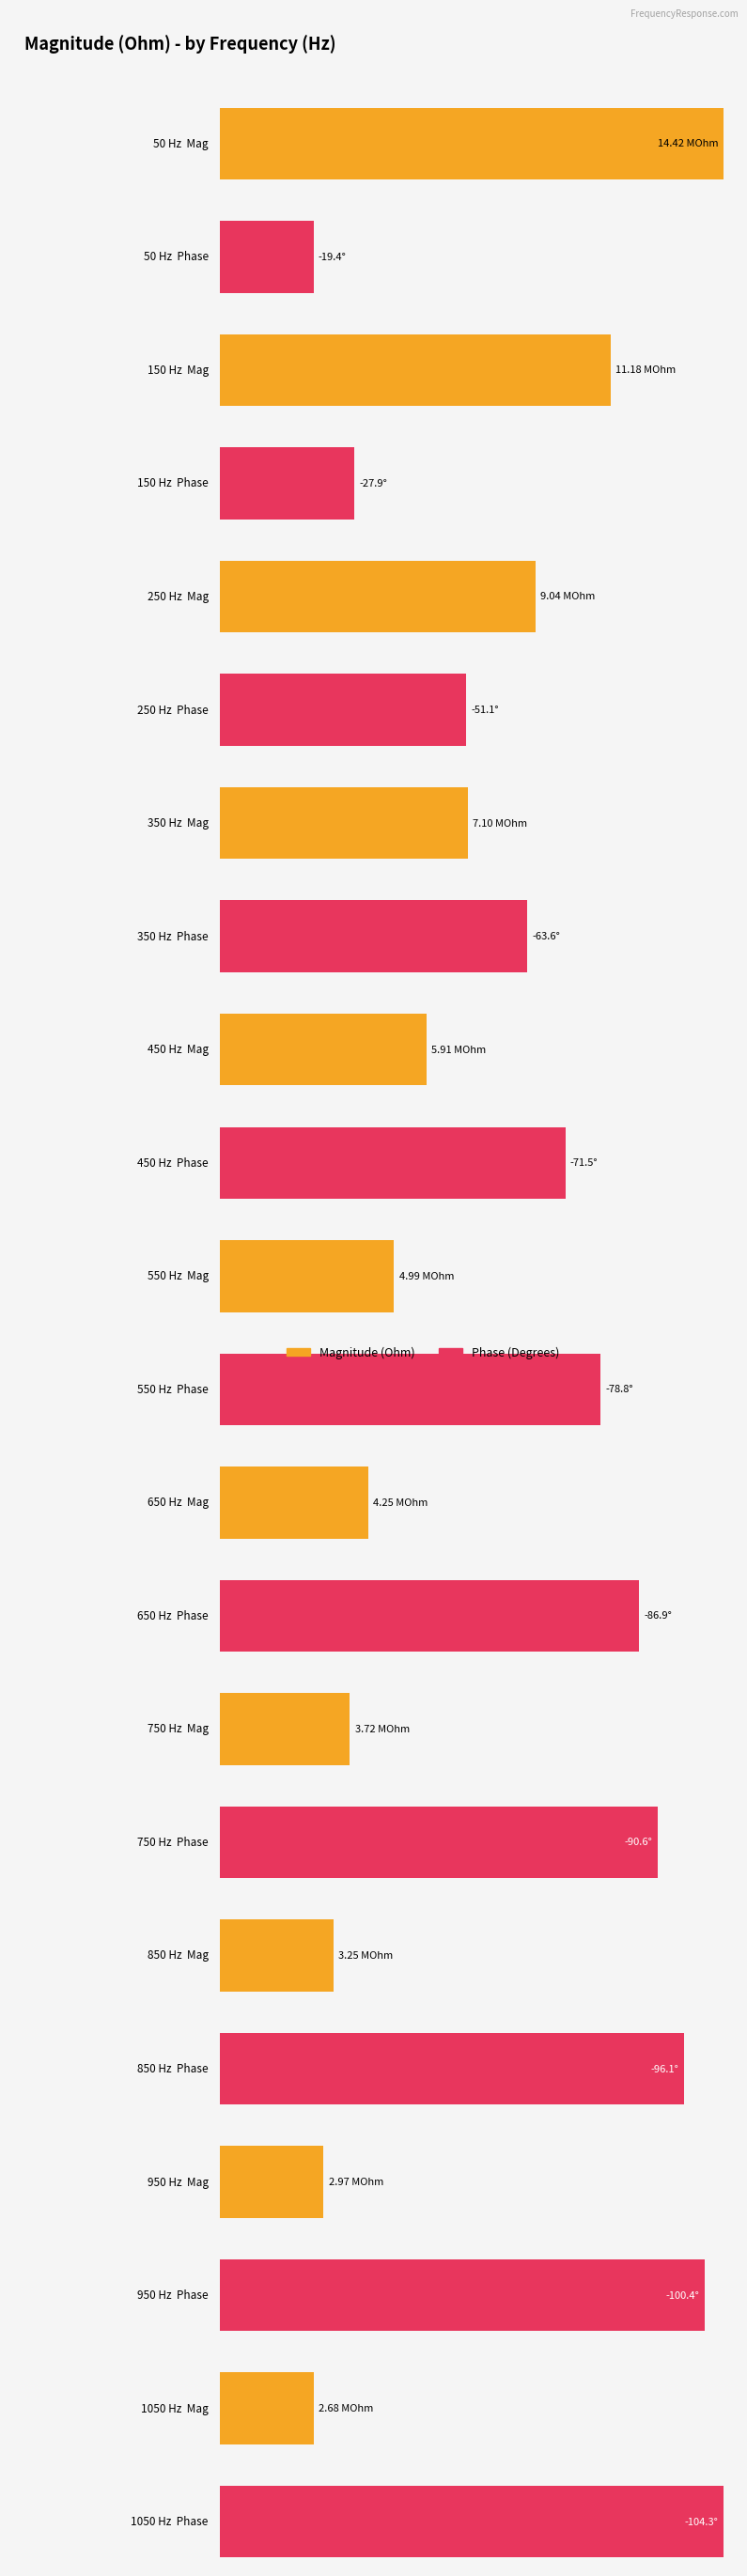

How many groups of bars are there?

11